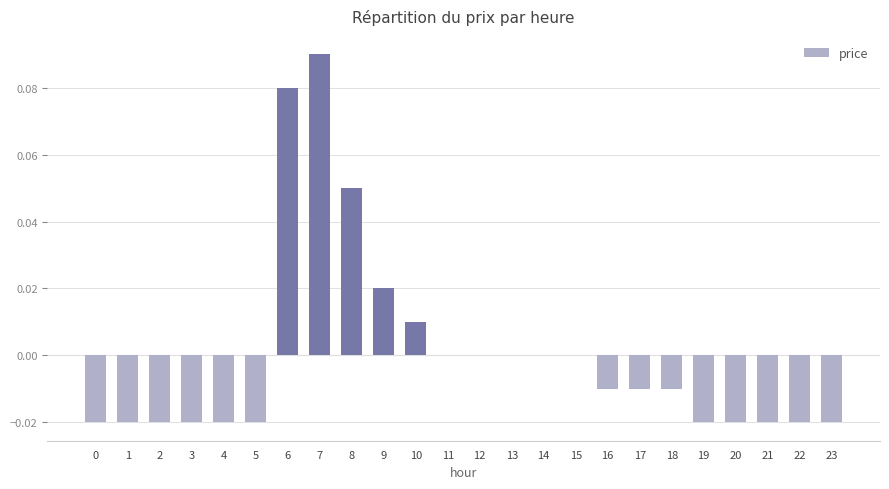

Is it true that the value at 19 is -0.0?

True